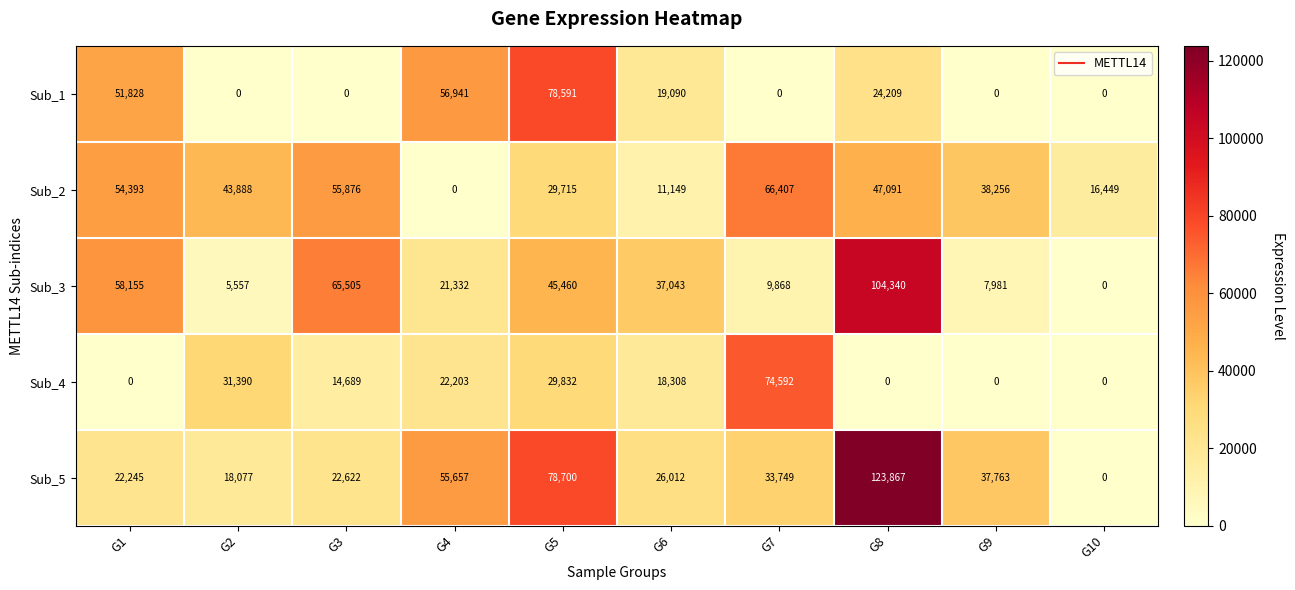

What is the approximate value of Sub_2 at G8, to the nearest 100?

47100